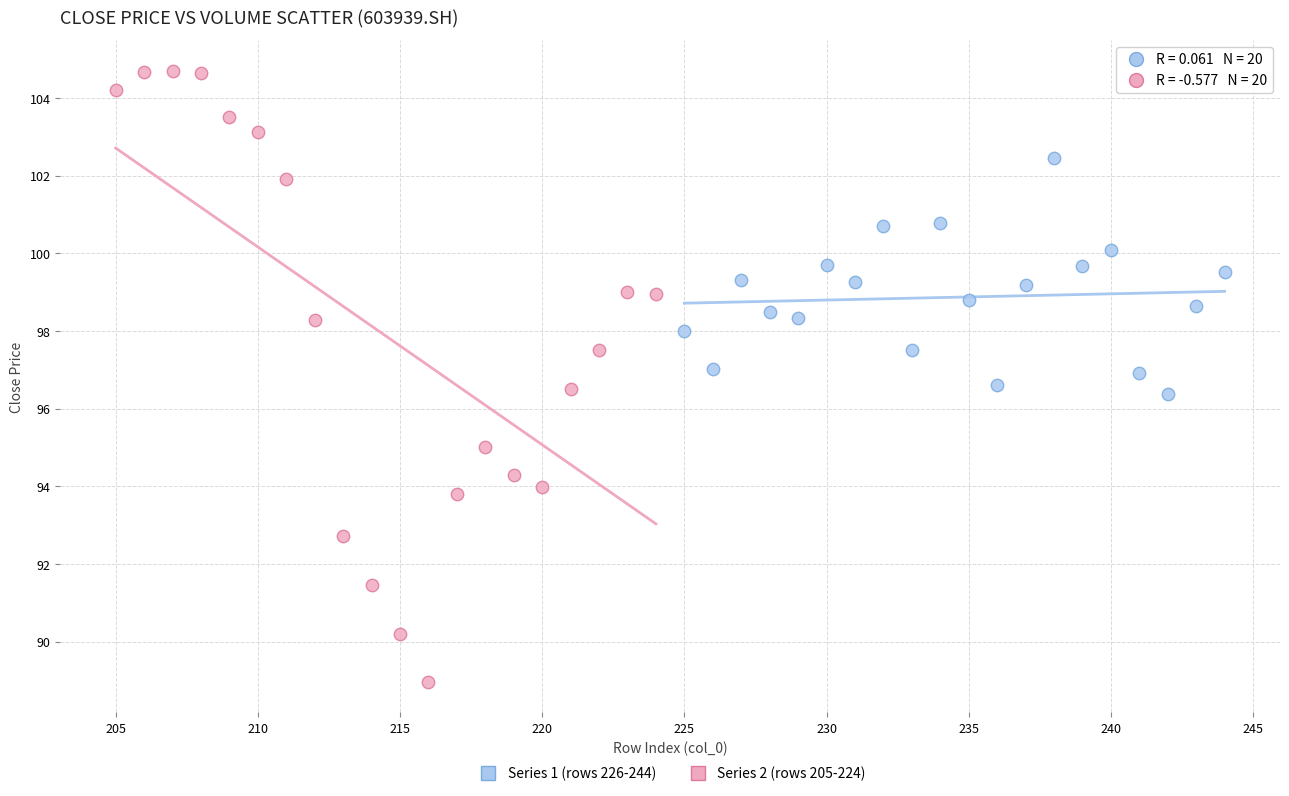

Which series reaches the minimum Y coordinate?

Series 2 (rows 205-224)